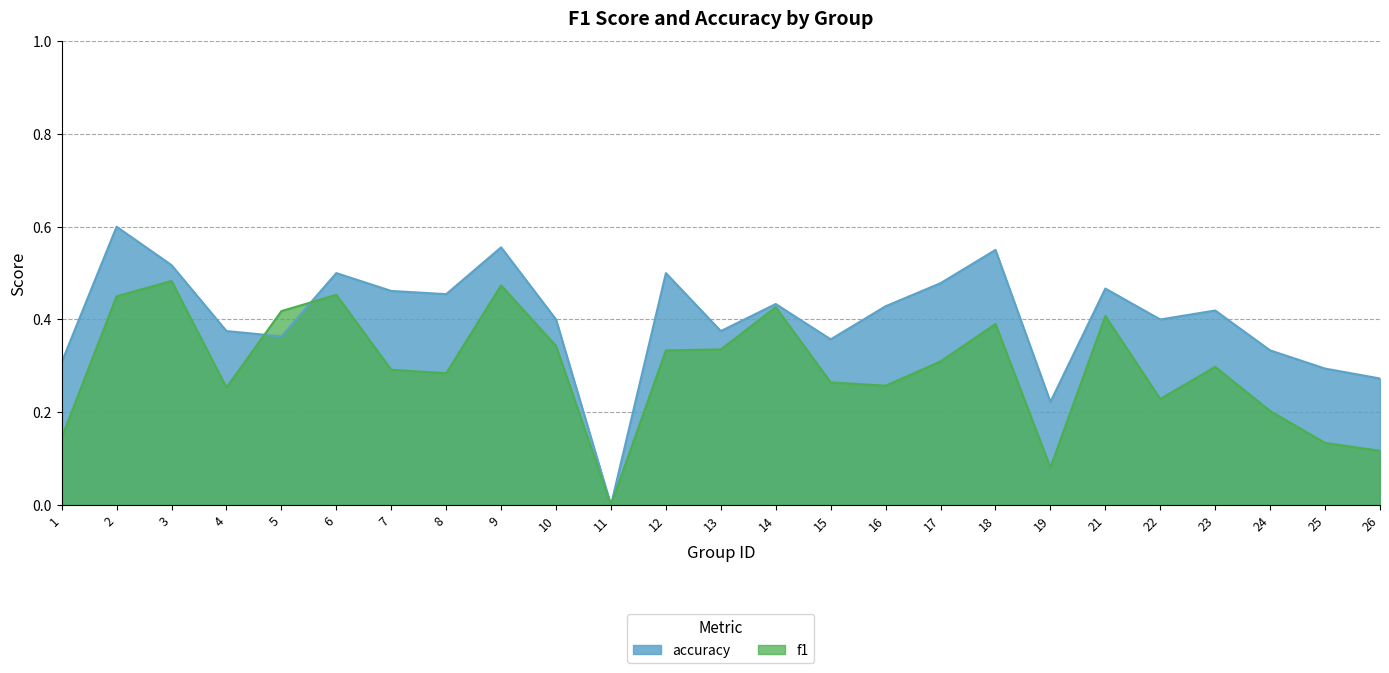

Between 10 and 25, which series saw the biggest shift?

f1